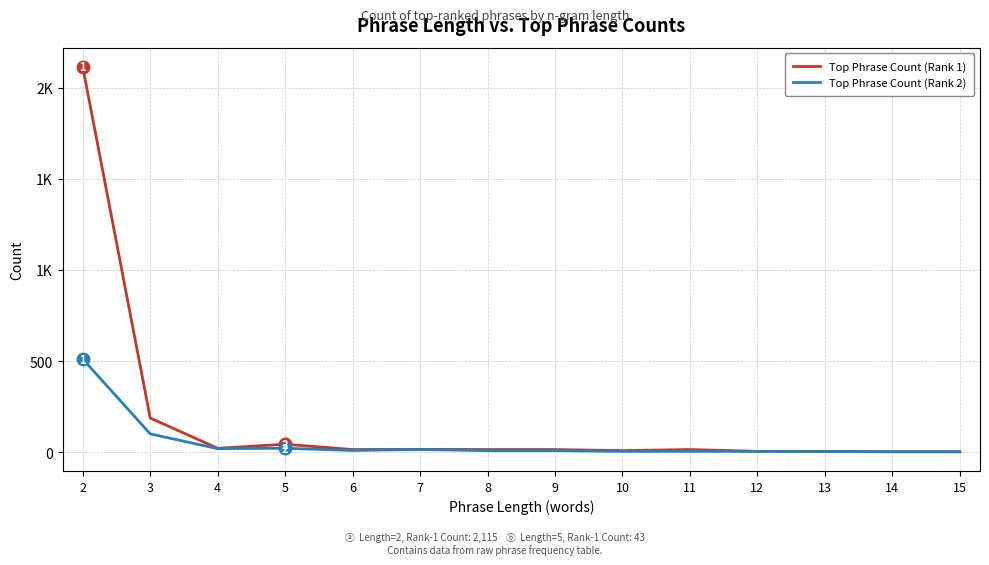

Is the value of Top Phrase Count (Rank 1) at 13 greater than the value of Top Phrase Count (Rank 2) at 12?

No